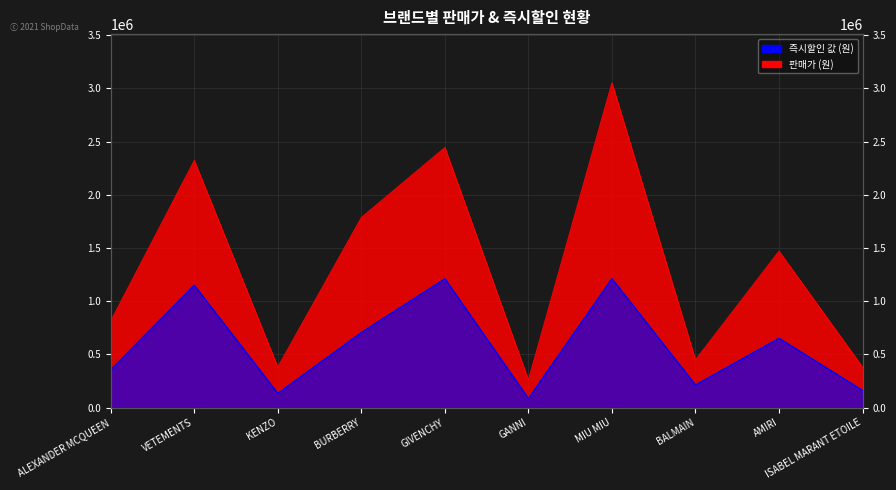

What is the difference between the second highest and minimum values in the 판매가 series?

2185000